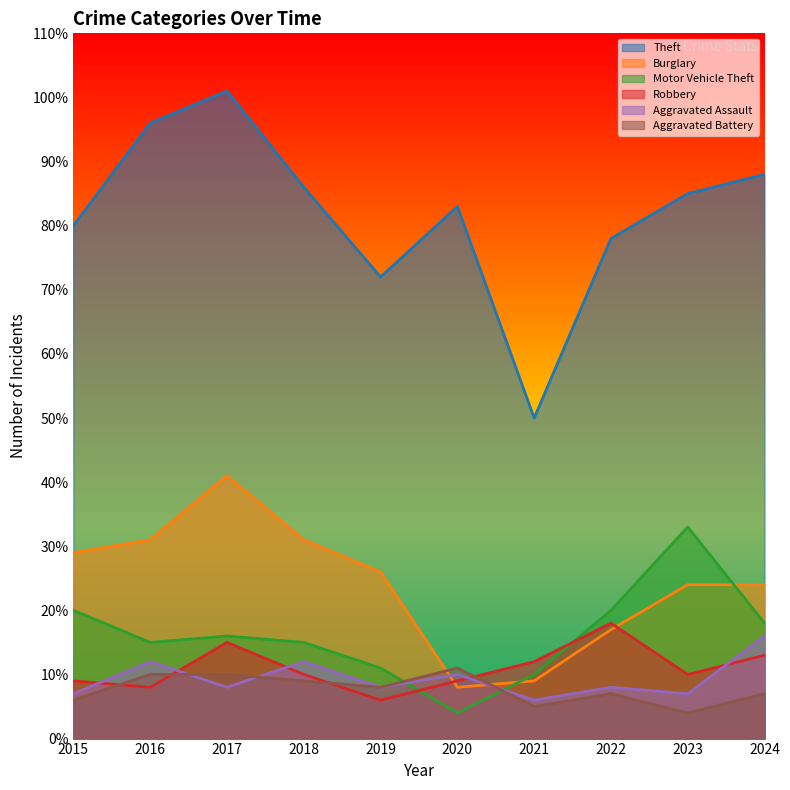

At how many categories does at least one series exceed 91?

2